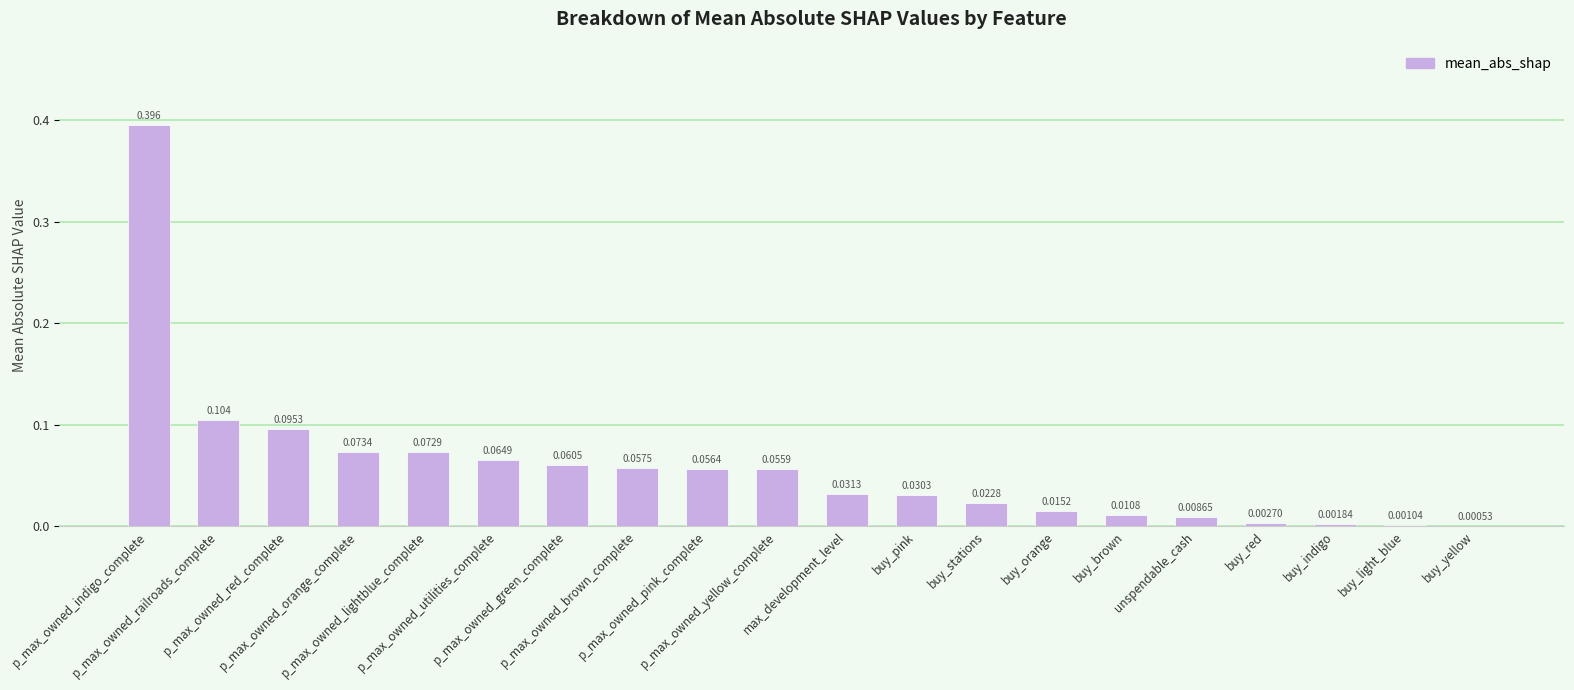

At which label is the value closest to 0?

buy_yellow